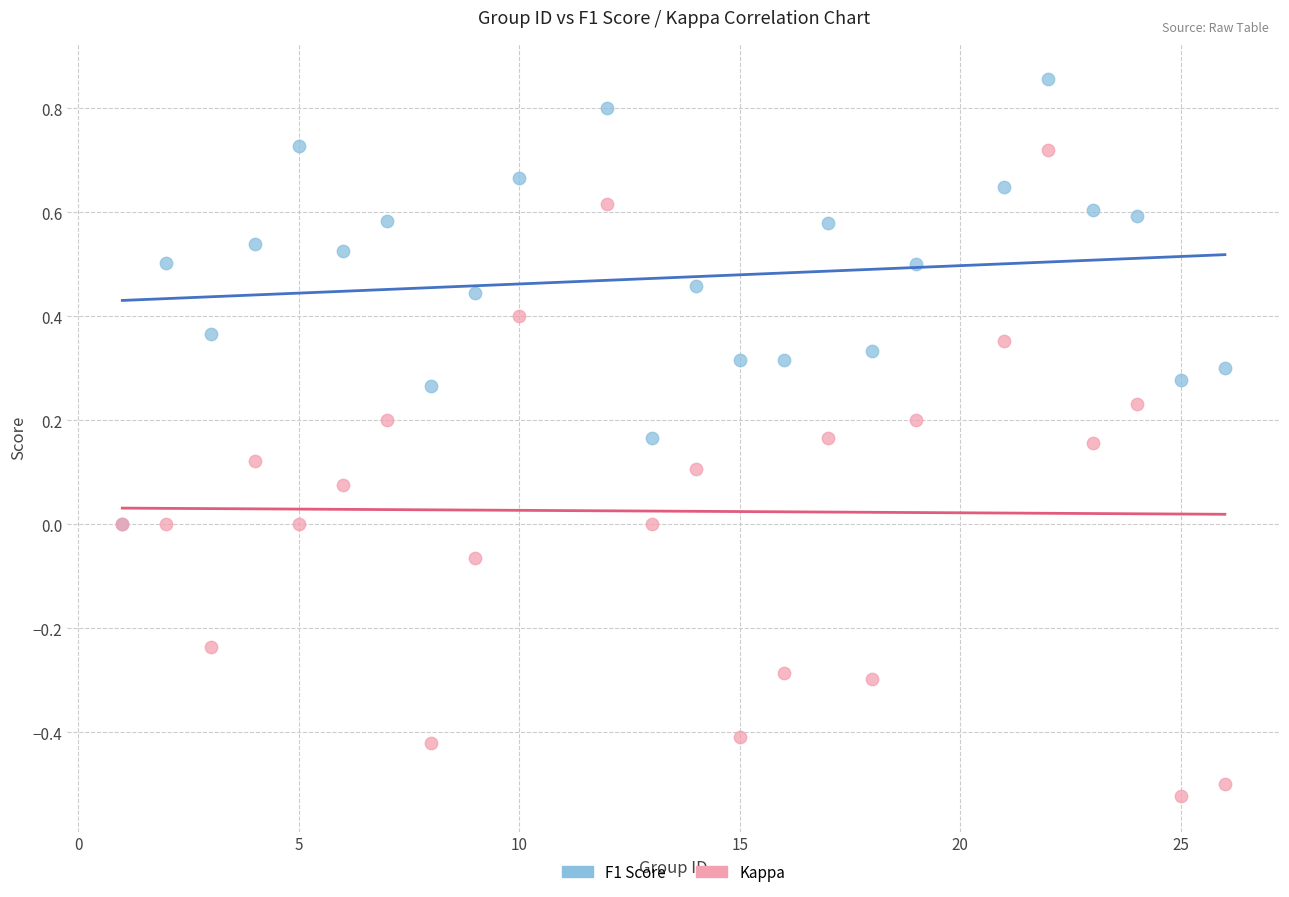

Which series contains the lowest Y value?

Kappa